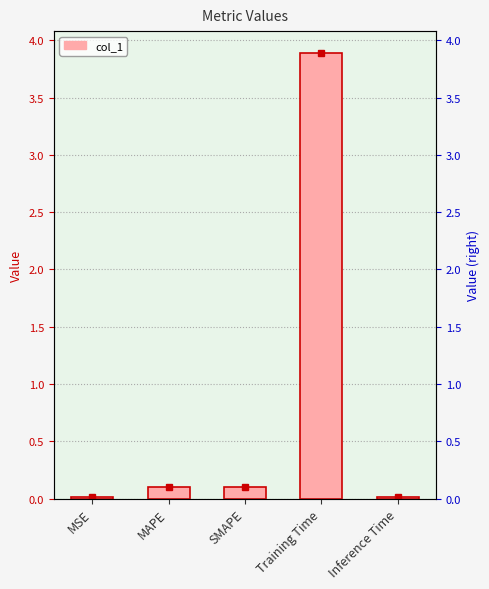

What is the greatest value displayed?

3.9